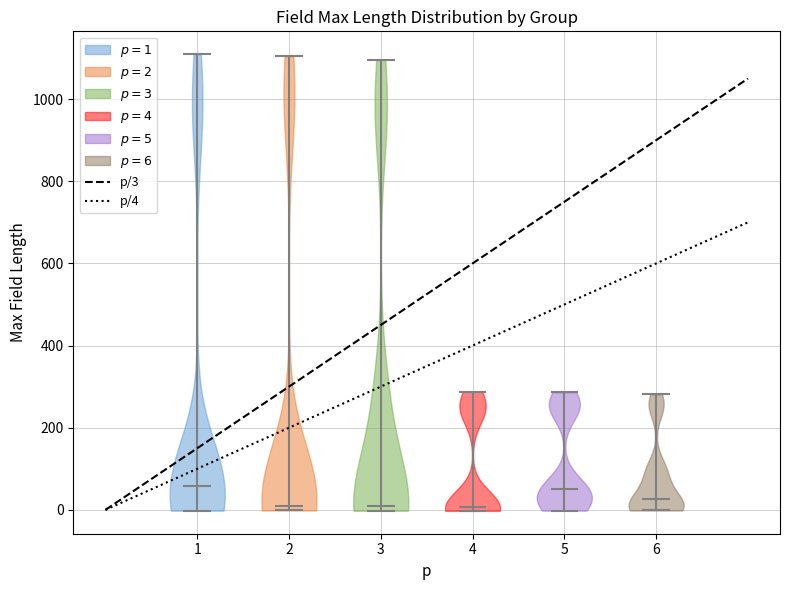

Reading left to right, read every violin against the y-axis: where its median line is, and the lowest and highest points it reaches. The values are not printed on the chart, so give them approximately, as read against the axis.

1: median line 60, lowest point 0, highest point 1100
2: median line 0, lowest point 0, highest point 1100
3: median line 20, lowest point 0, highest point 1100
4: median line 0, lowest point 0, highest point 280
5: median line 60, lowest point 0, highest point 280
6: median line 20, lowest point 0, highest point 280